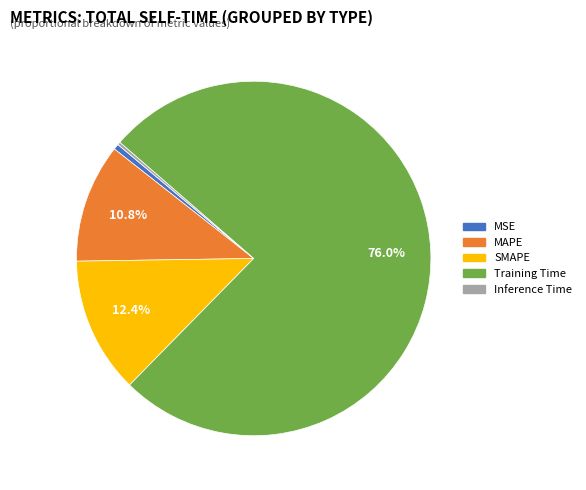

What portion of the pie excludes Training Time?

24.0%